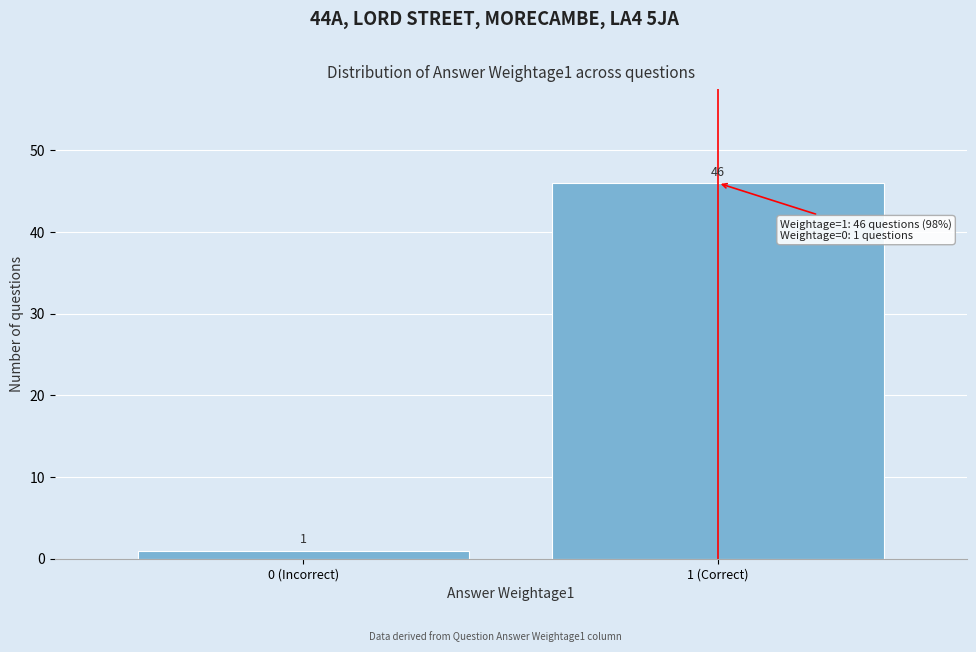

Reading left to right, list all the values displayed in this chart.

1	46